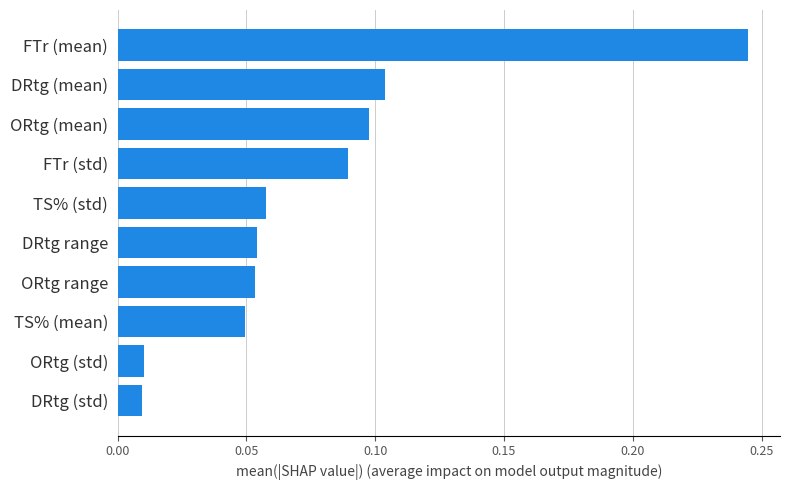

Which category has the highest value across all series?

FTr (mean)